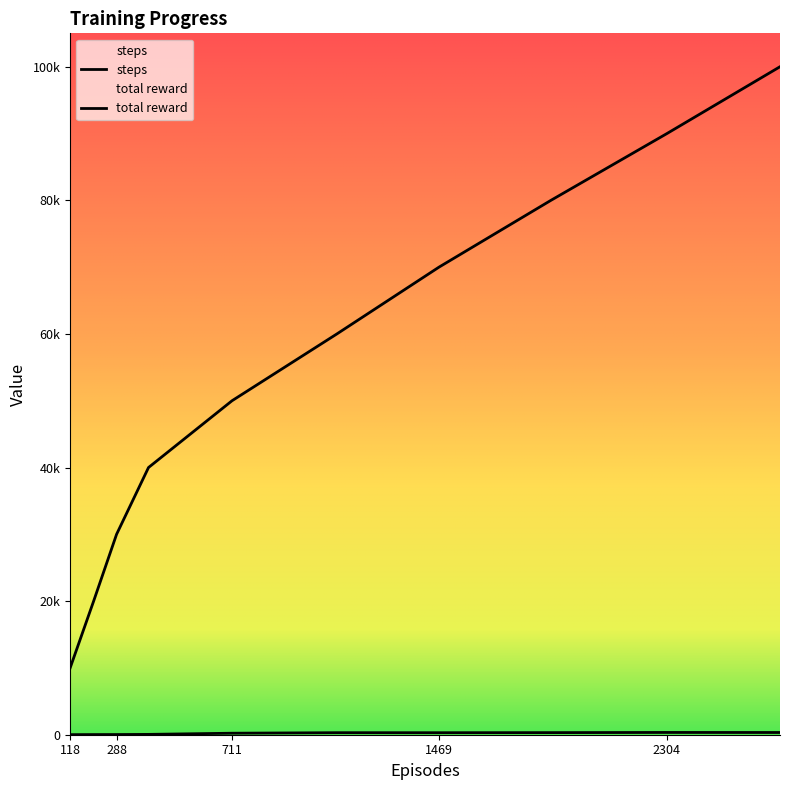

Is it true that total reward equals 36 at 288?

False